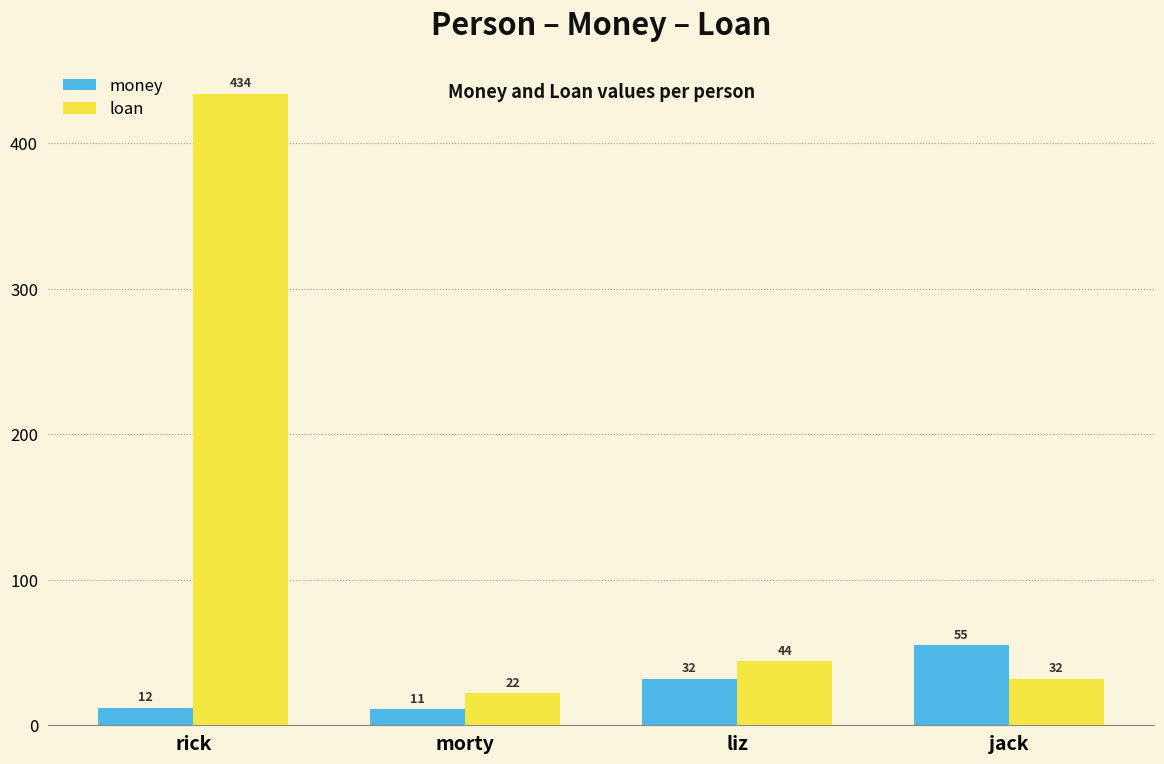

Which category has the highest value across all series?

rick